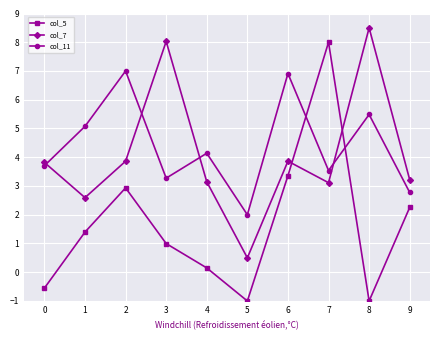

Is the value of col_7 at 7 greater than the value of col_5 at 2?

Yes